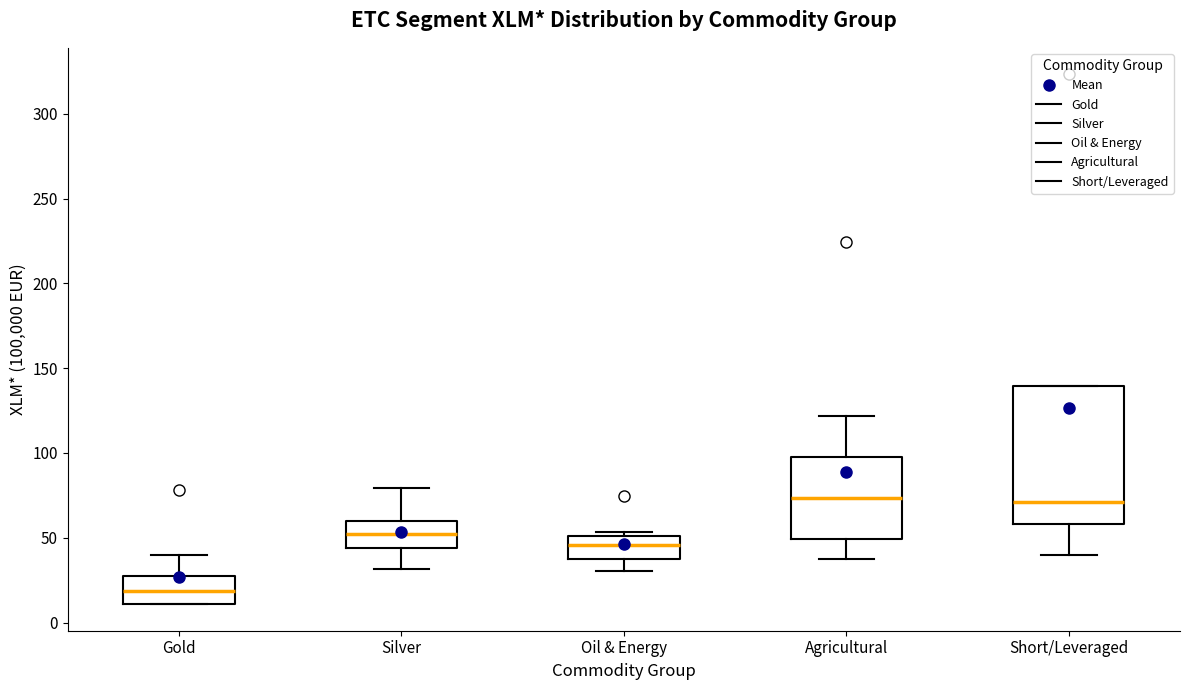

Which box's median line is the lowest?

Gold